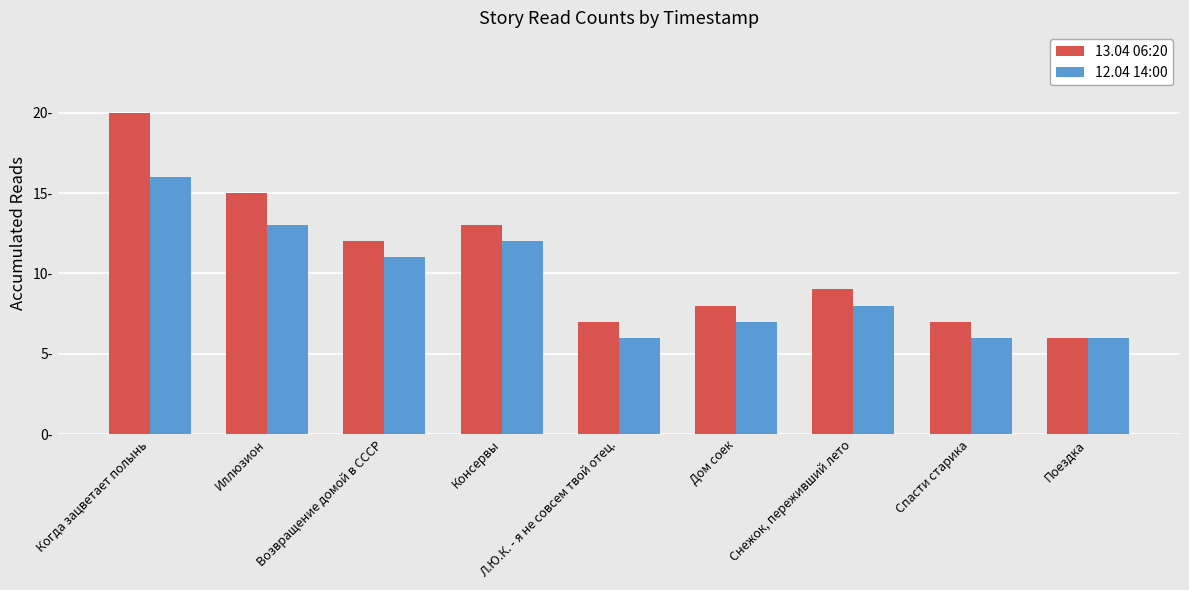

Are the bars horizontal?

No